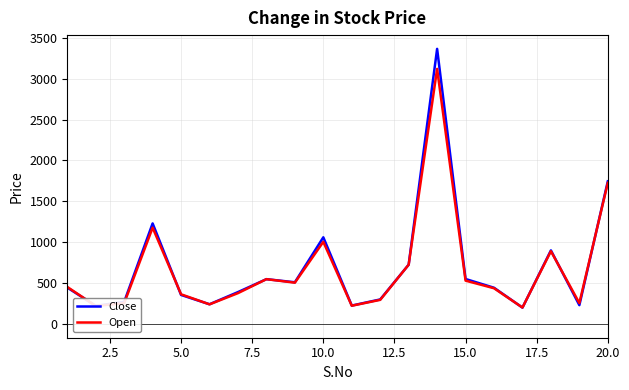

At how many categories does at least one series exceed 1455?

2